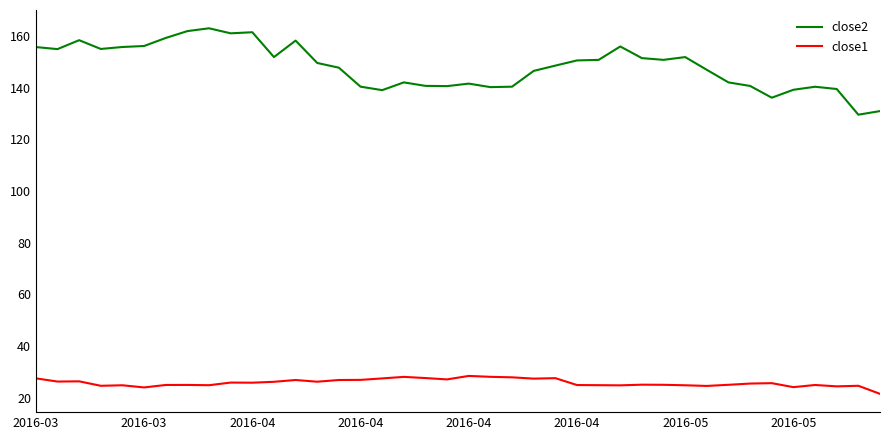

What is the smallest value displayed?

21.4